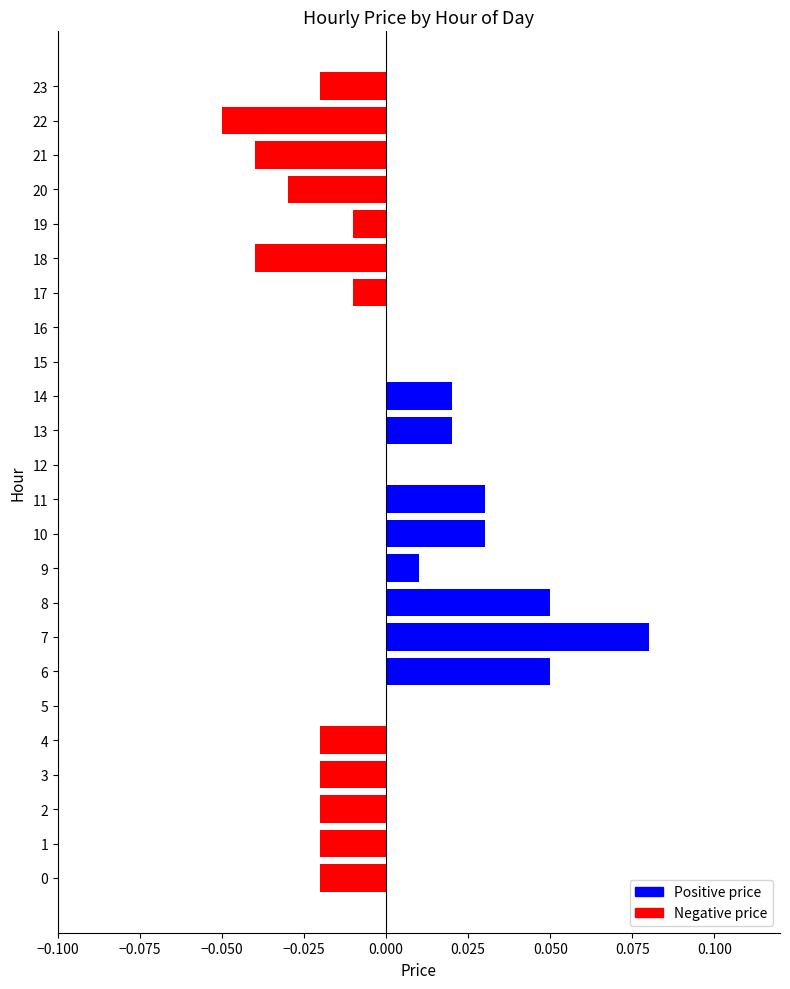

Does the chart contain stacked bars?

No